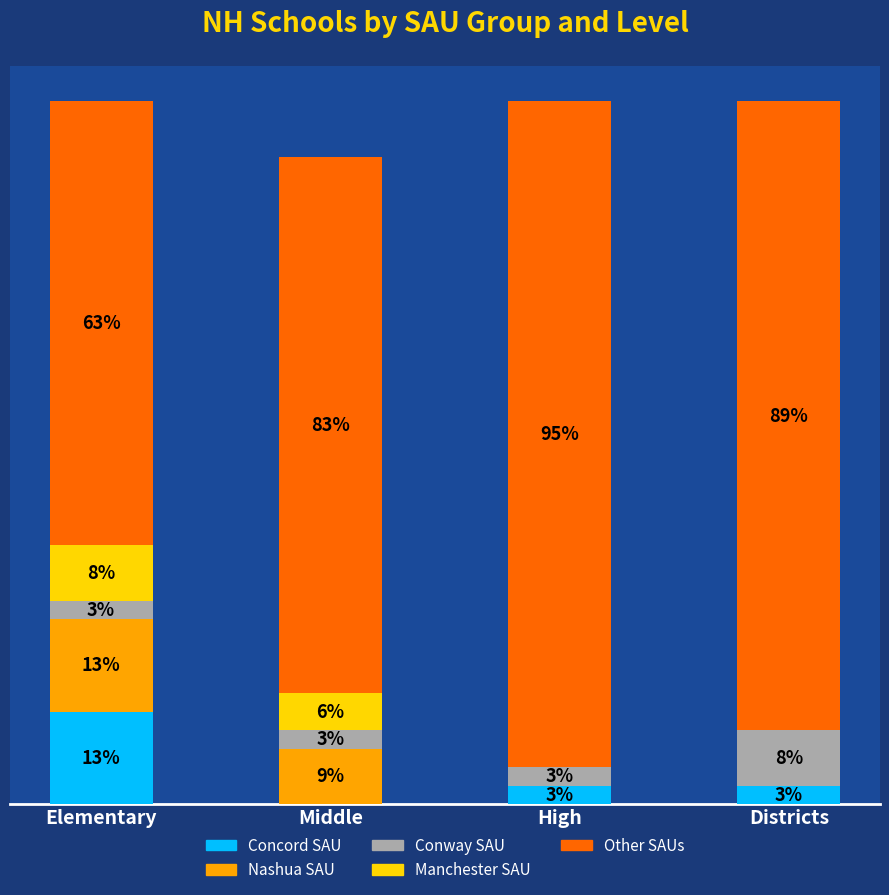

What are all the series names shown in the legend?

Concord SAU, Nashua SAU, Conway SAU, Manchester SAU, Other SAUs